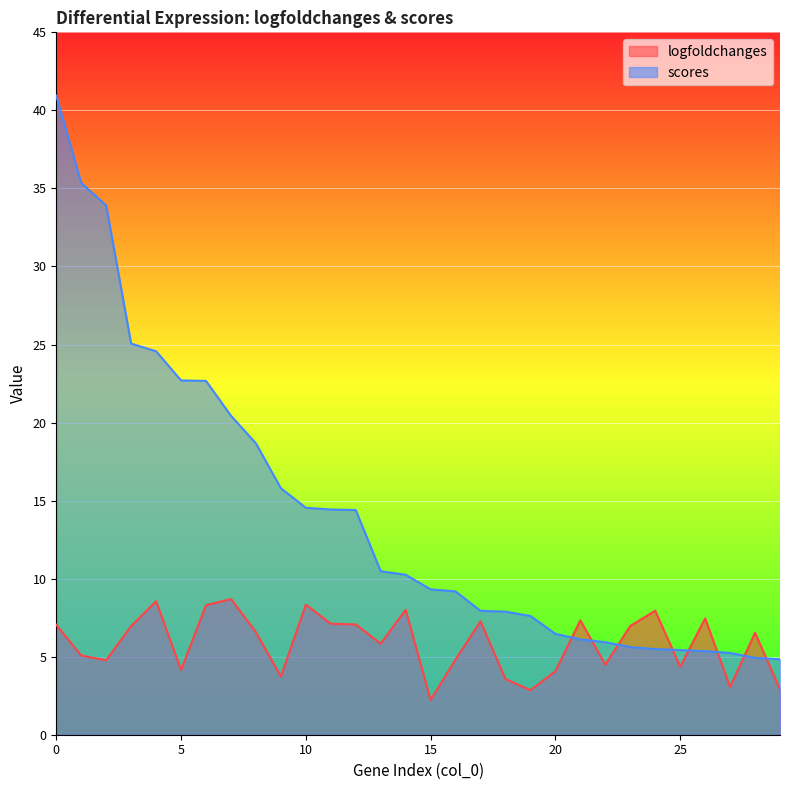

How many data points in scores are less than 10?

15